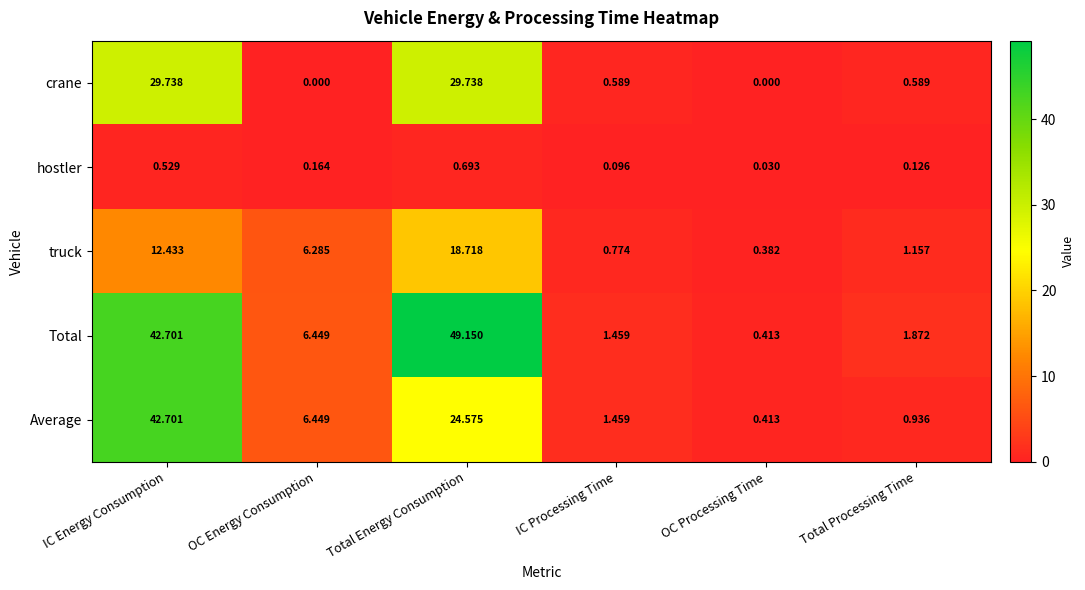

Is the value of hostler at Total Processing Time greater than the value of Total at OC Processing Time?

No